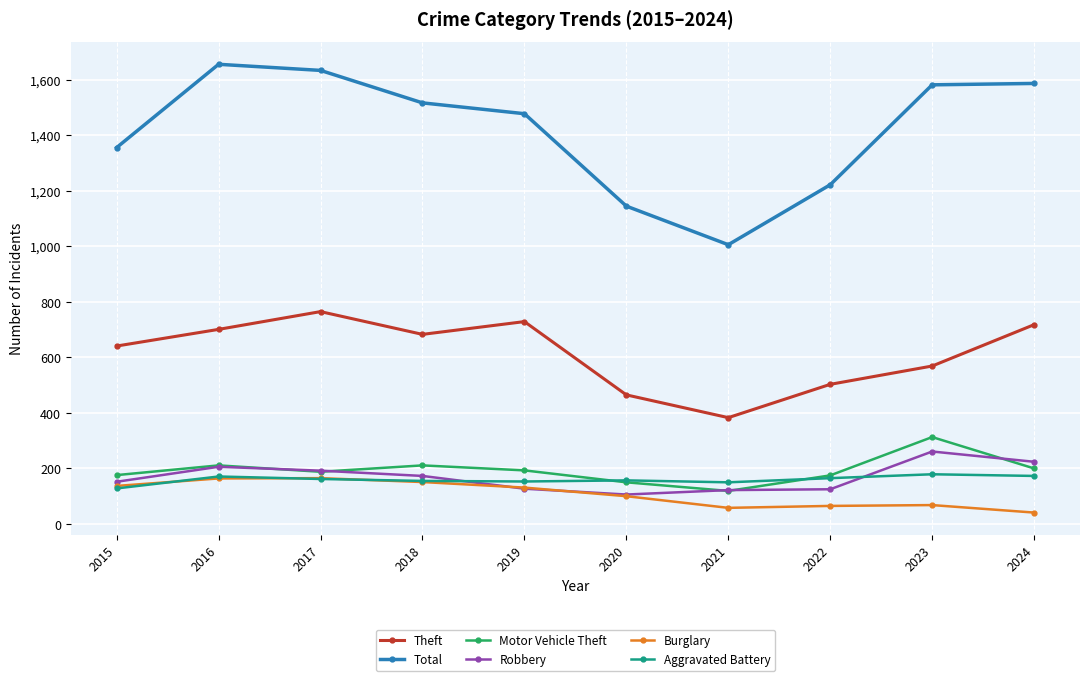

Where does the Robbery series first go above 173?

2016